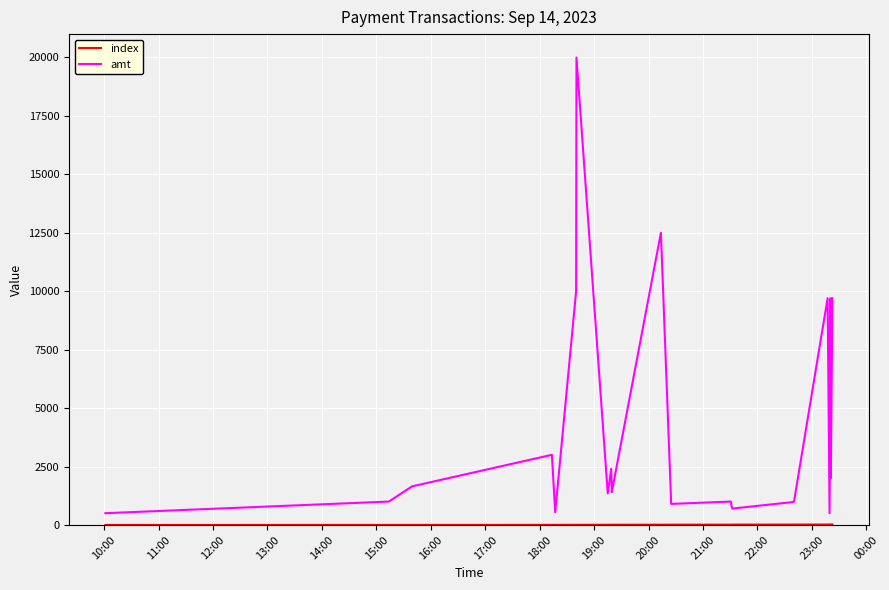

Which series has the largest range (max minus min)?

amt